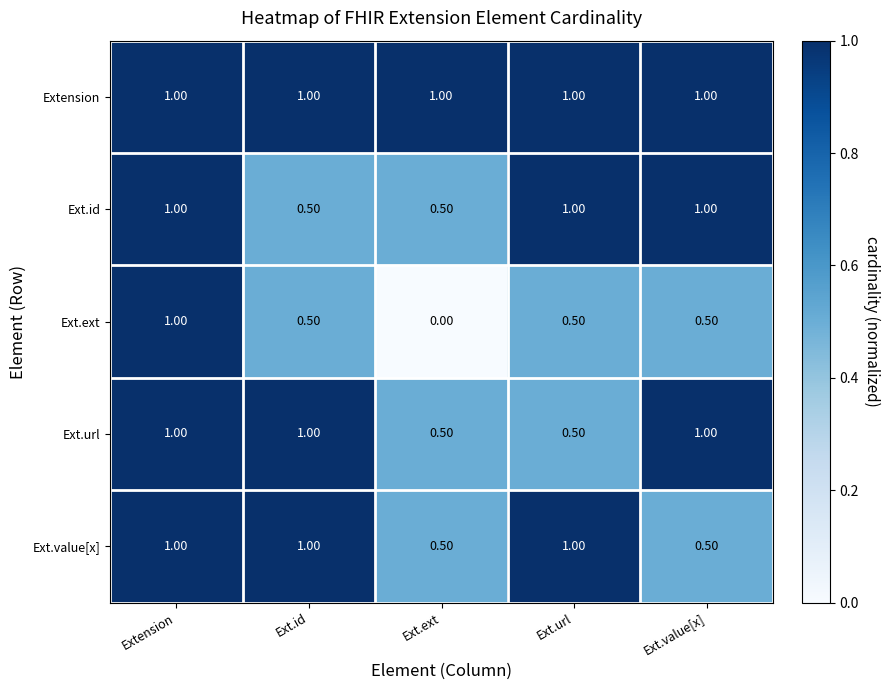

Which series has the largest range (max minus min)?

Ext.ext